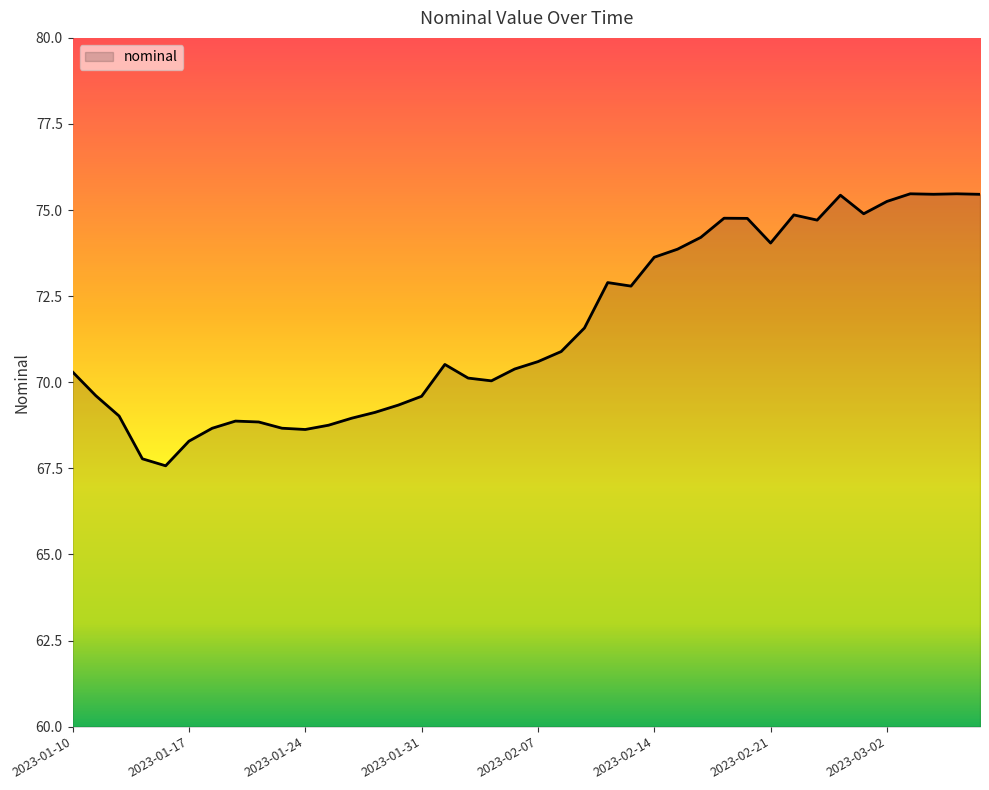

What is the maximum value shown in the chart?

75.5